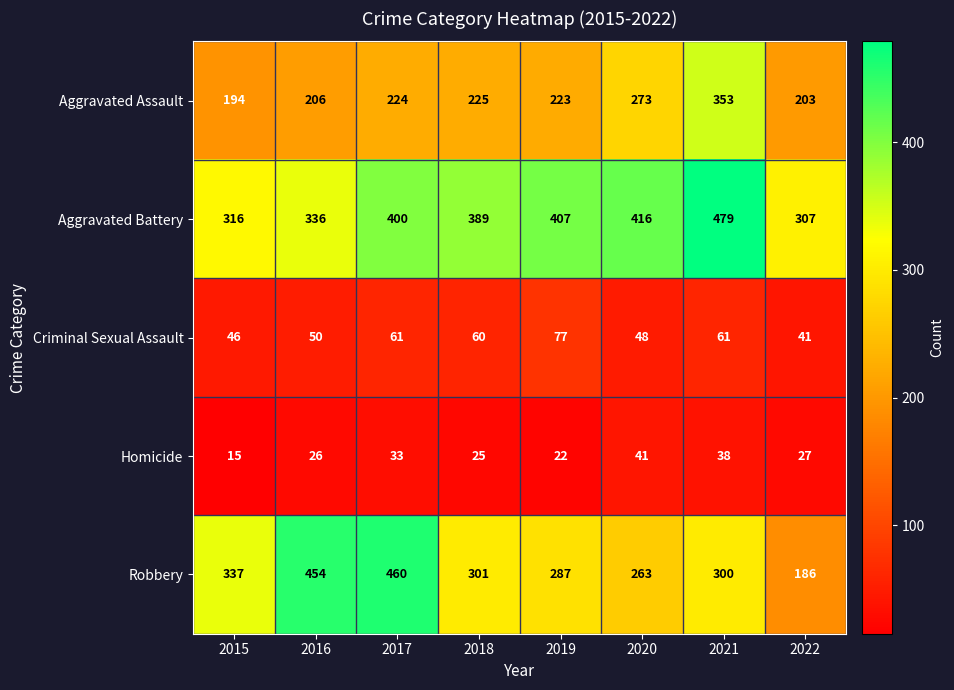

At how many categories does at least one series exceed 314?

7